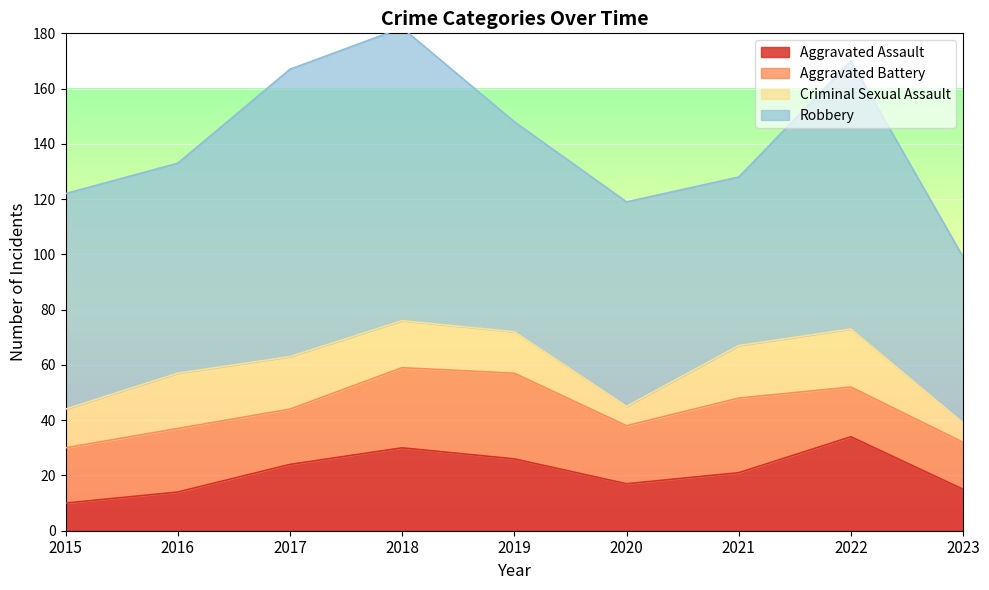

After their last crossing, which series has the higher values: Criminal Sexual Assault or Aggravated Assault?

Aggravated Assault